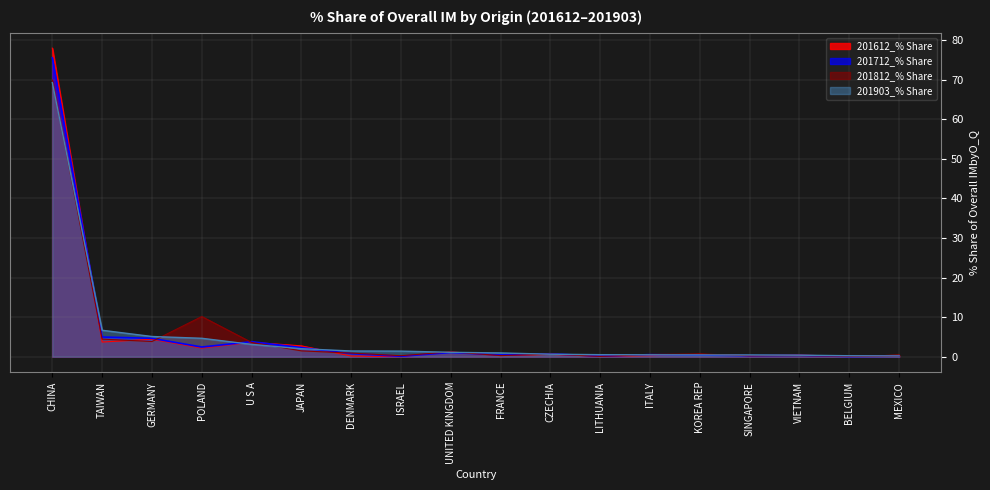

Which series has the largest range (max minus min)?

201612_% Share